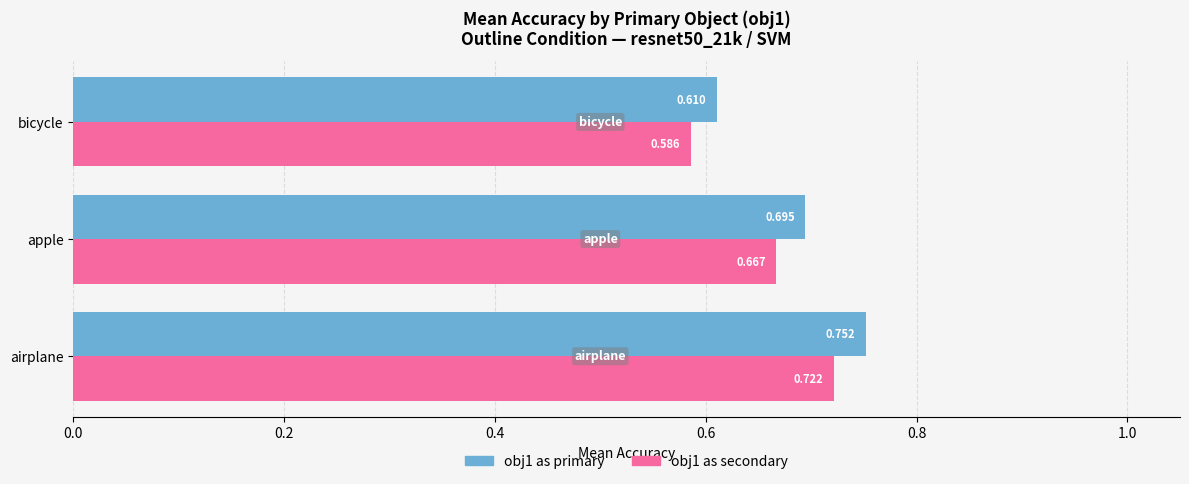

List the series in order of their peak value, lowest first.

obj1 as secondary, obj1 as primary